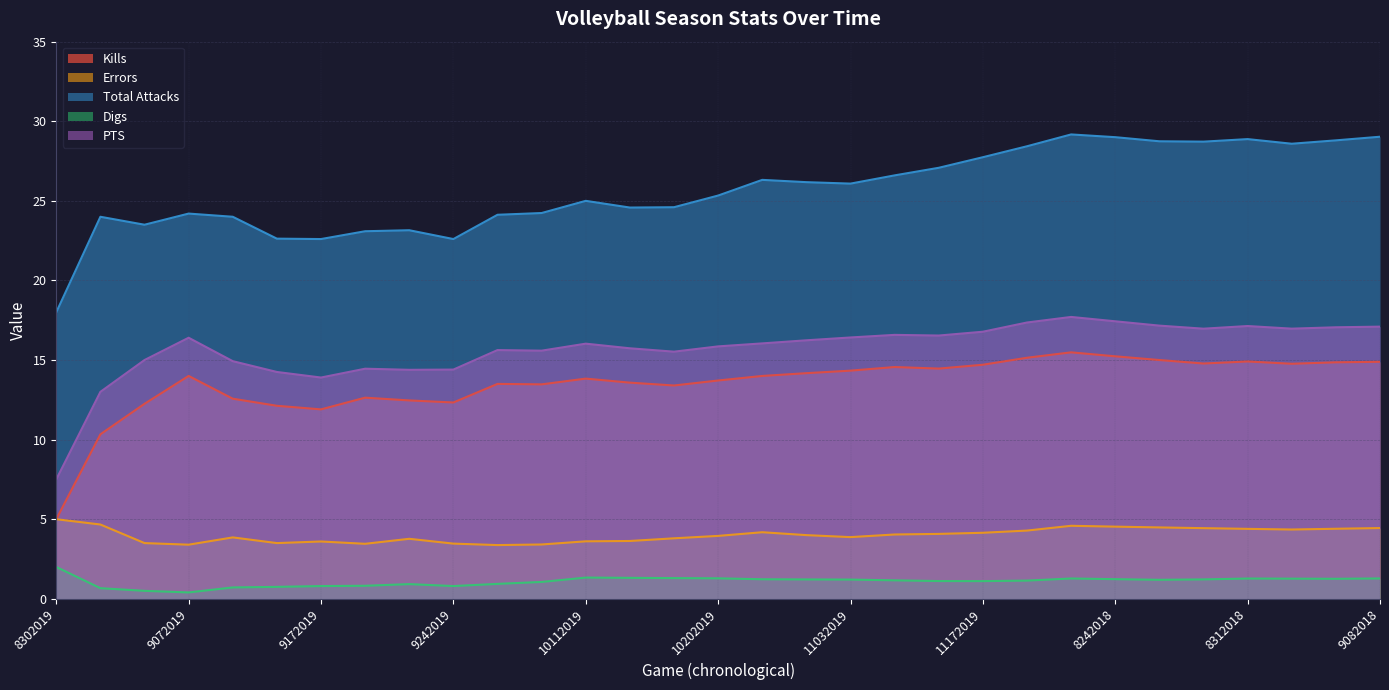

True or false: Total Attacks and Digs cross at least once.

False